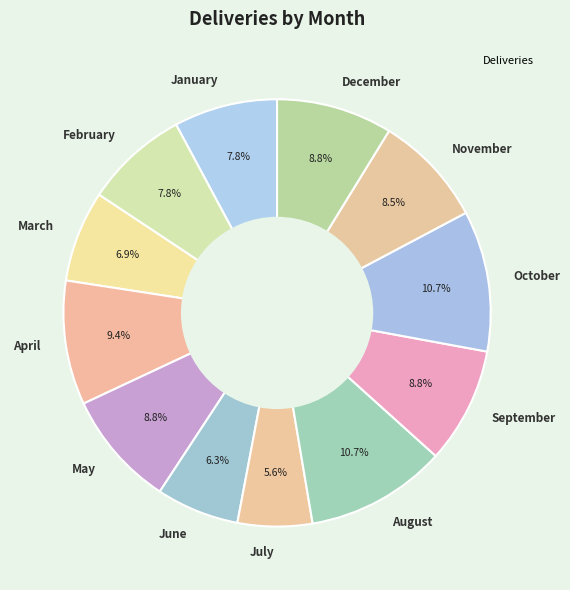

To the nearest percent, what is the average slice percentage?

8%